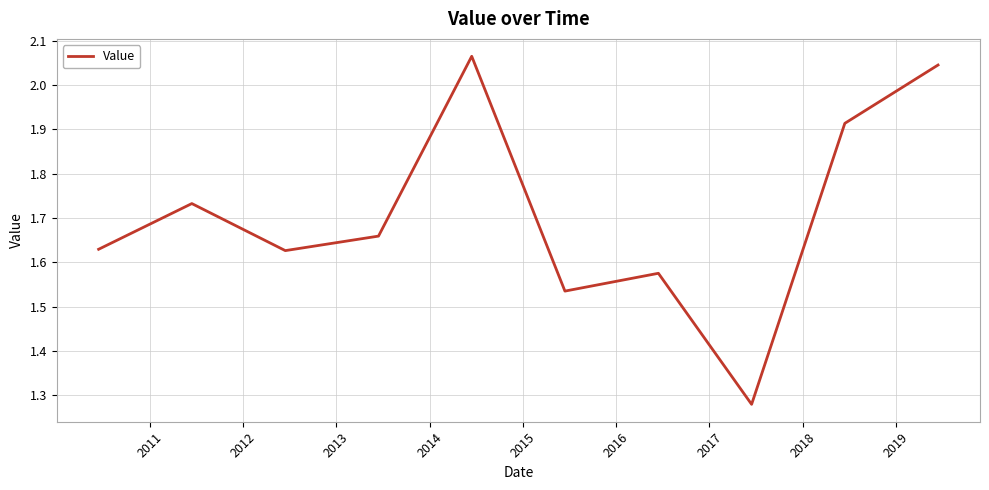

True or false: the data has more than 2 interior local peaks.

True